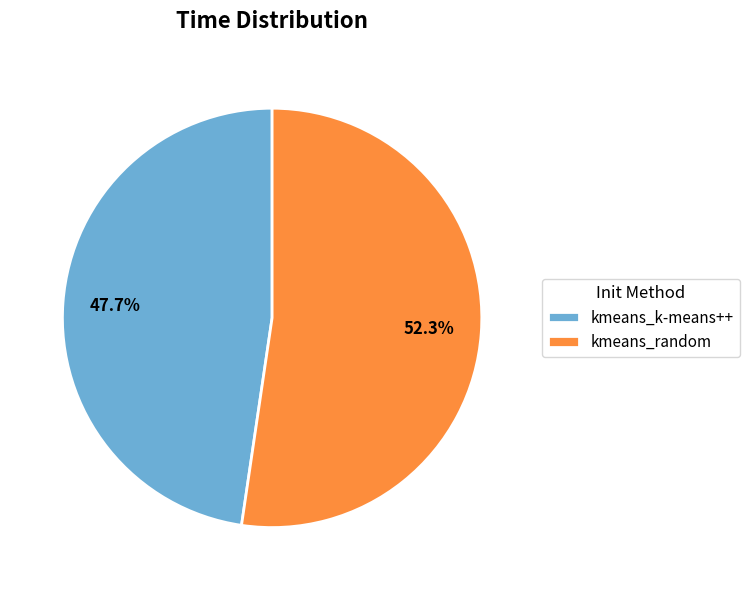

How many slices are in this pie chart?

2